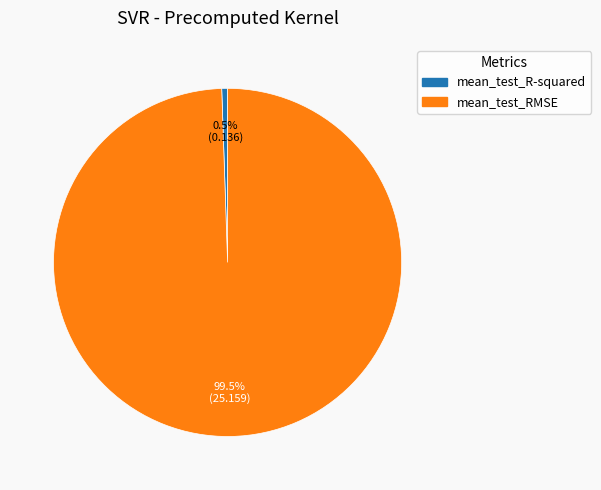

Between mean_test_R-squared and mean_test_RMSE, which is larger?

mean_test_RMSE